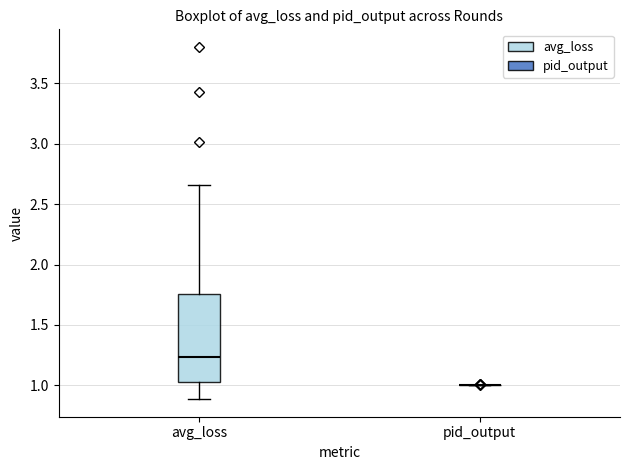

Reading left to right, transcribe this box plot: for each box, give where its median line is, the range the box spans, and where its two whiskers end, as read against the y-axis. The values are not printed on the chart, so give them approximately, as read against the axis.

avg_loss: median 1.25, box 1.05 to 1.75, whiskers 0.90 to 2.65
pid_output: box collapsed to a line at 1.00, whiskers 1.00 to 1.00